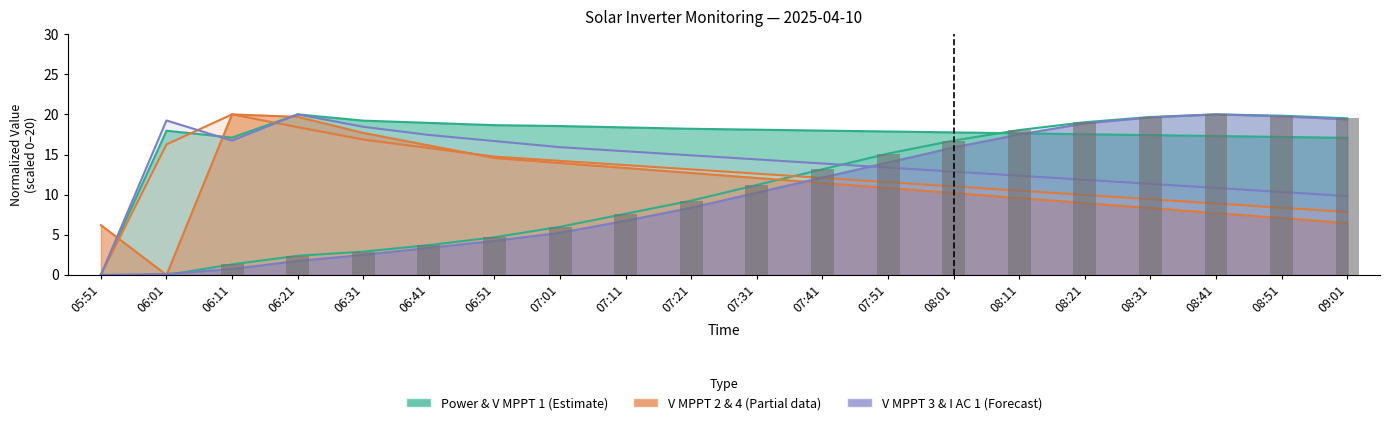

What is the label of the 10th bar from the left?

07:21